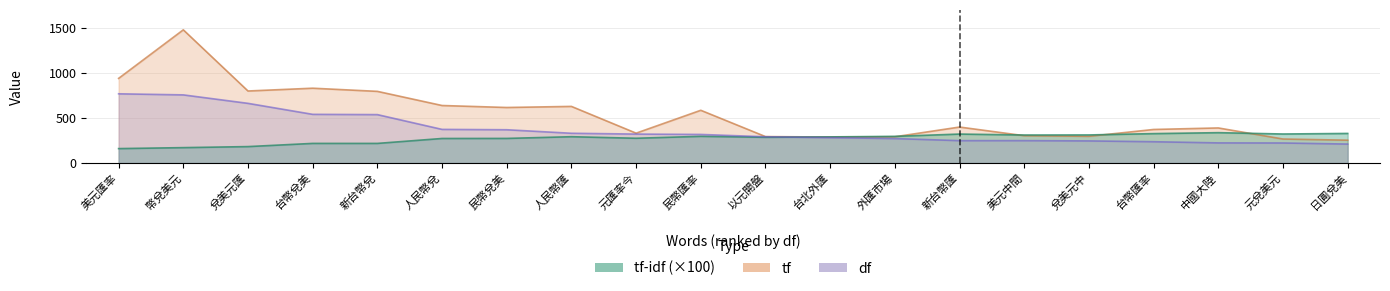

True or false: tf-idf and df cross at least once.

True